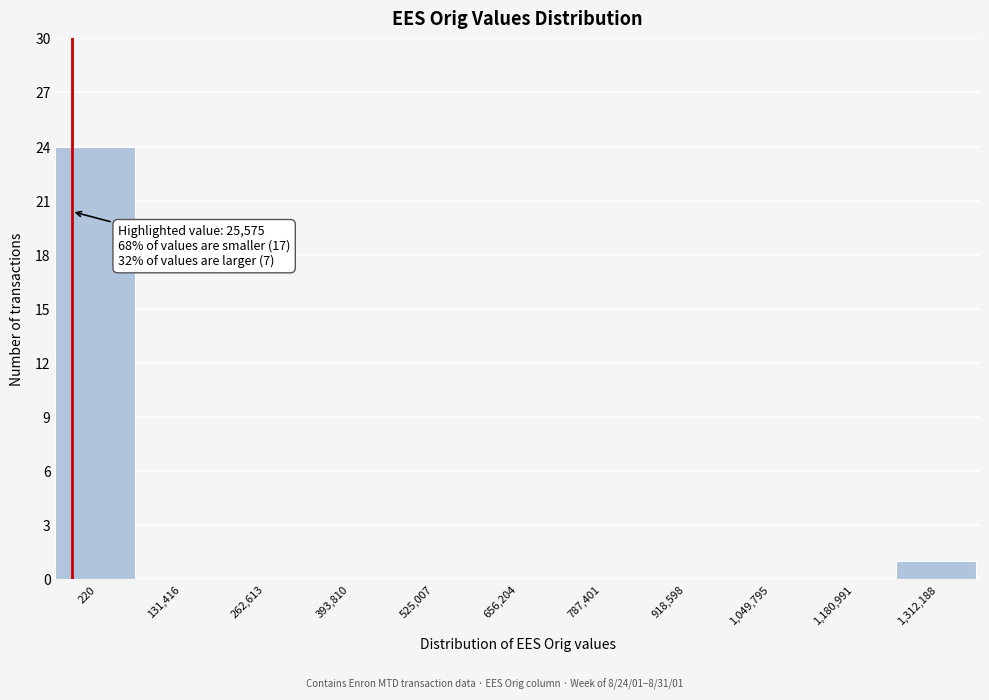

Reading left to right, transcribe all the data shown in this chart.

220=24	131,416=0	262,613=0	393,810=0	525,007=0	656,204=0	787,401=0	918,598=0	1,049,795=0	1,180,991=0	1,312,188=1